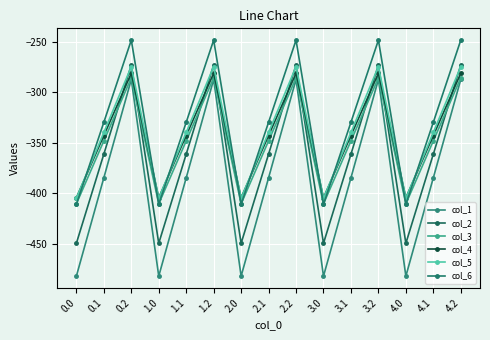

What is the maximum value shown in the chart?

-248.1